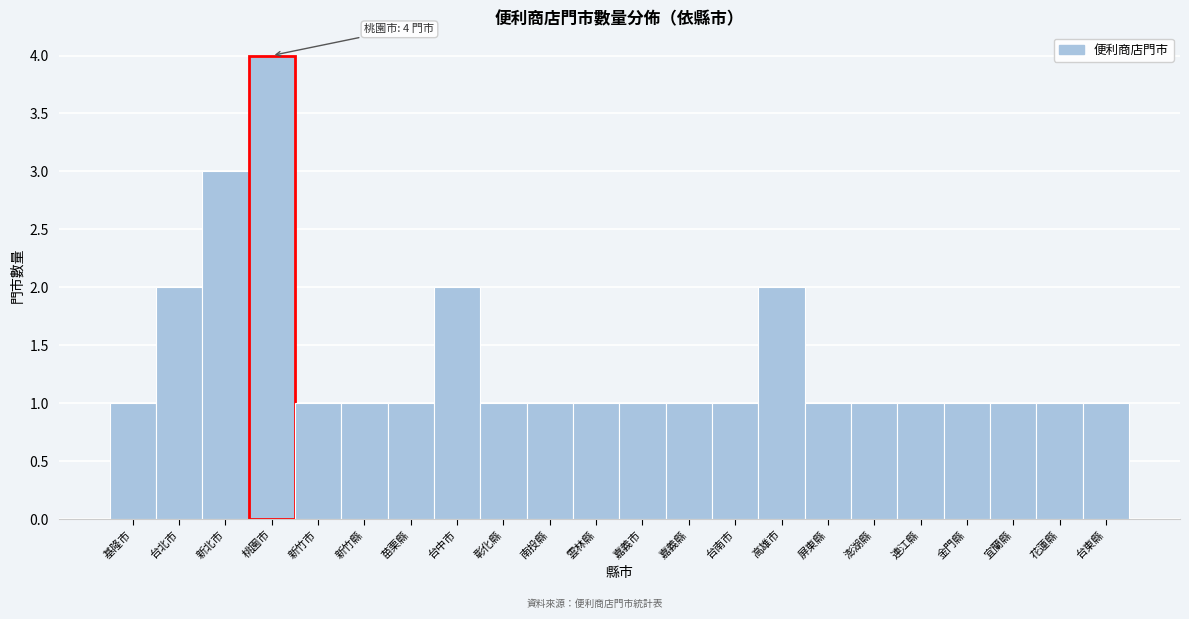

Reading right to left, transcribe all the data shown in this chart.

台東縣=1	花蓮縣=1	宜蘭縣=1	金門縣=1	連江縣=1	澎湖縣=1	屏東縣=1	高雄市=2	台南市=1	嘉義縣=1	嘉義市=1	雲林縣=1	南投縣=1	彰化縣=1	台中市=2	苗栗縣=1	新竹縣=1	新竹市=1	桃園市=4	新北市=3	台北市=2	基隆市=1